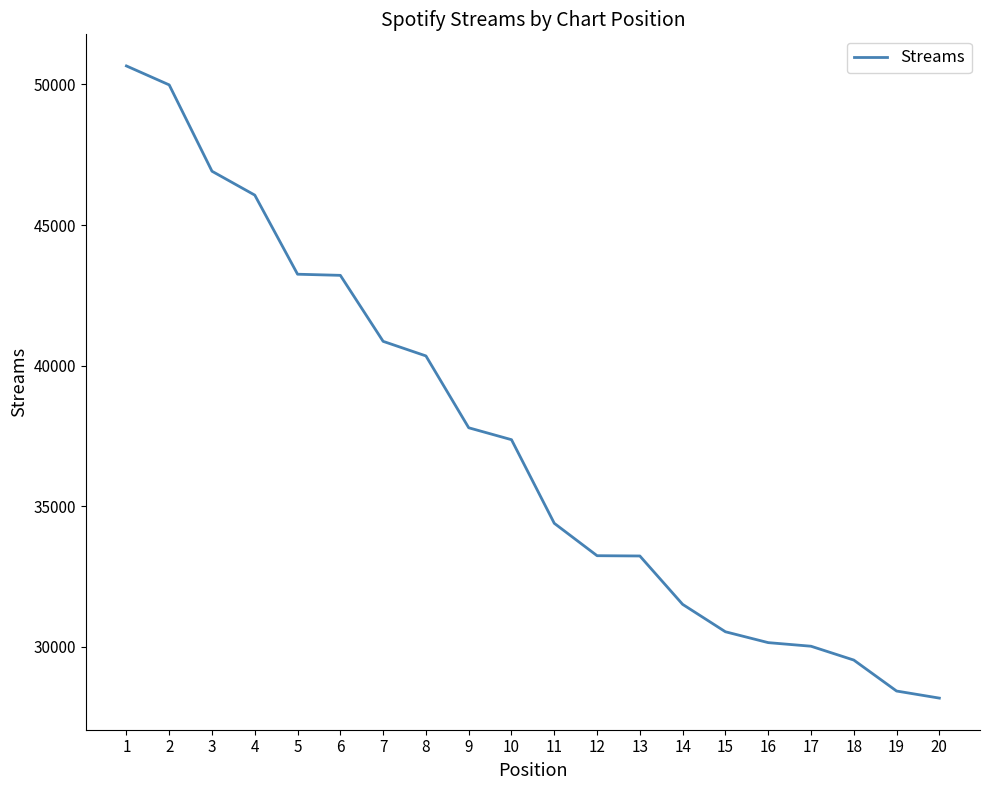

At which category does the chart reach its peak across all series?

1